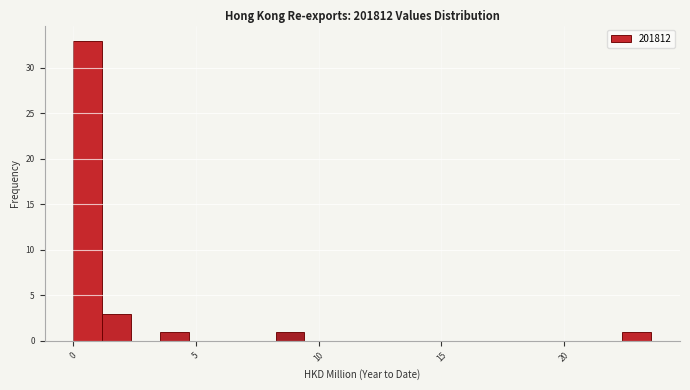

Read against the x-axis, roughly where is the centre of the tallest bar?

0.5